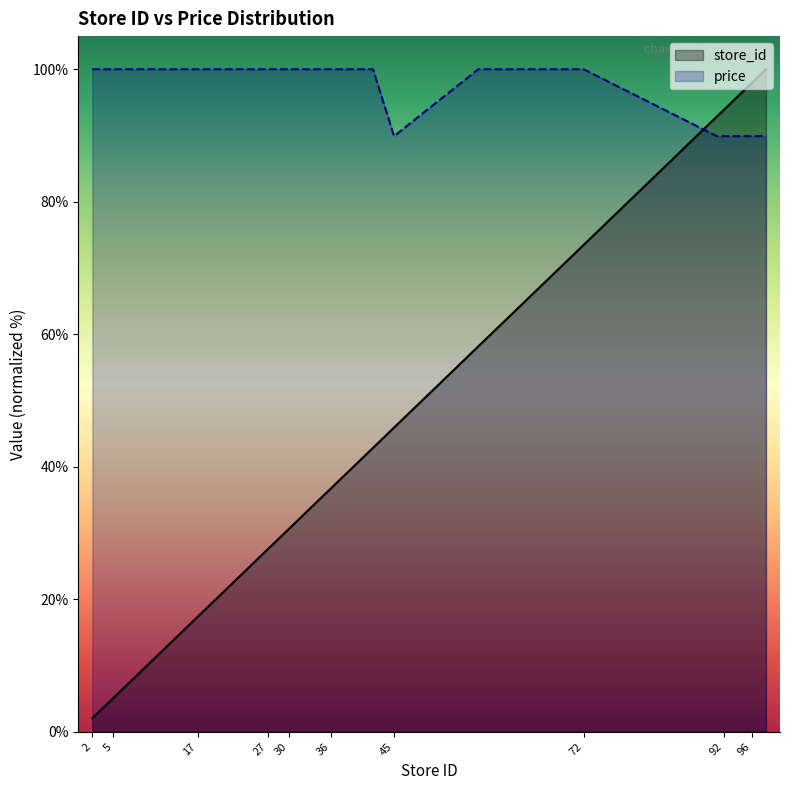

How many data points does each series have?

20